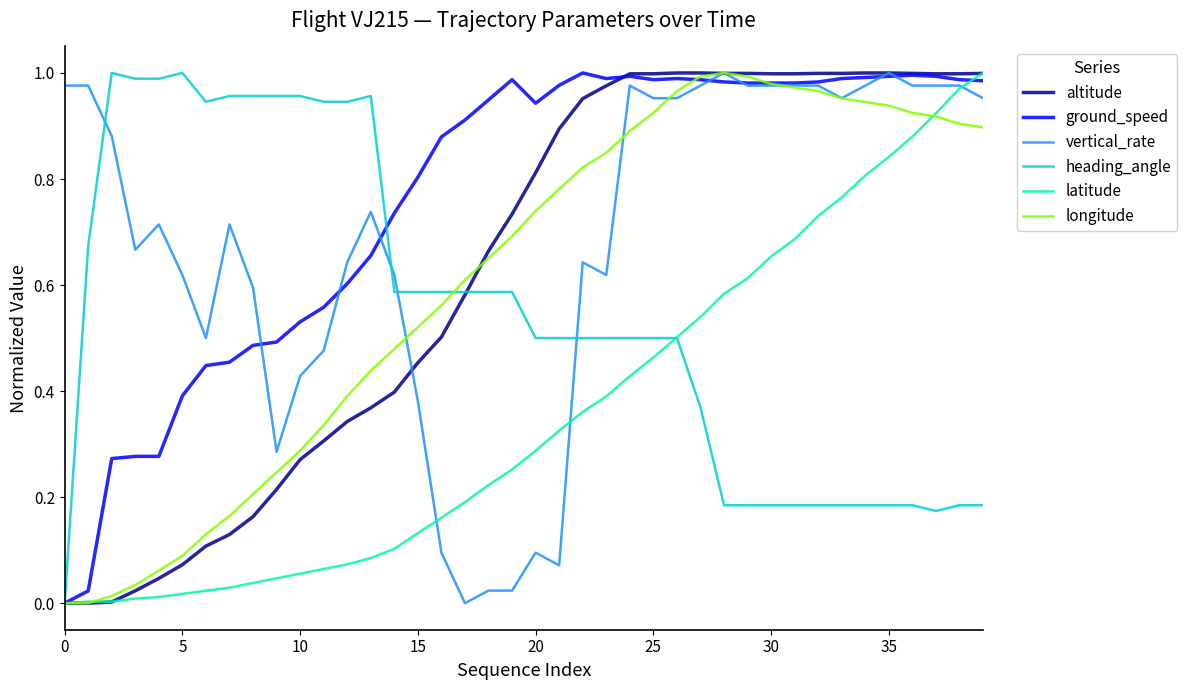

Which series has the largest total across all categories?

ground_speed